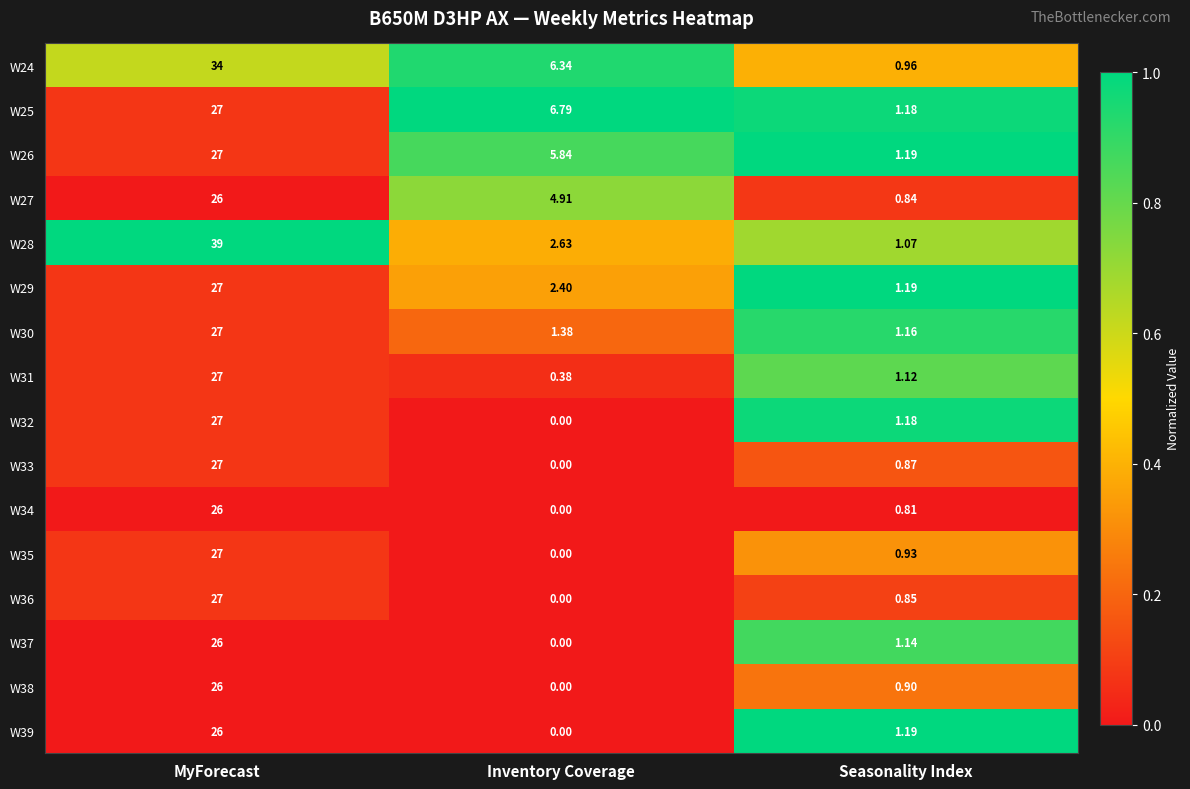

Which category has the highest value in the W26 series?

MyForecast